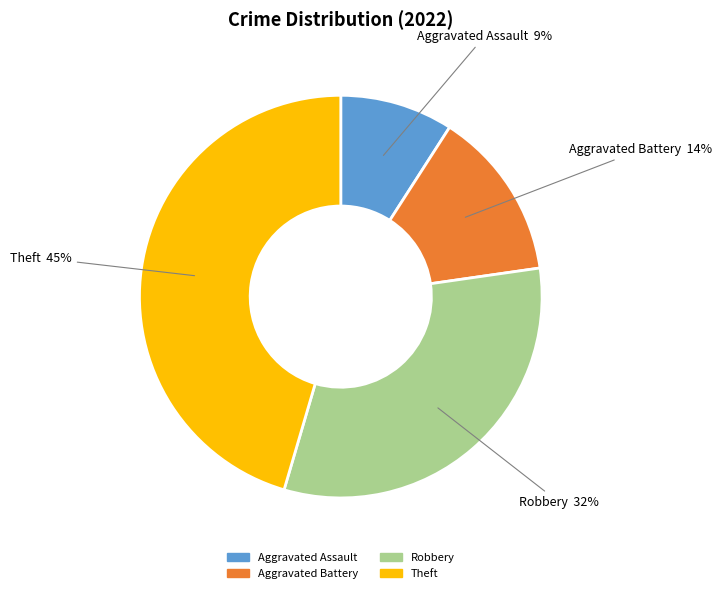

Which slice is the largest?

Theft